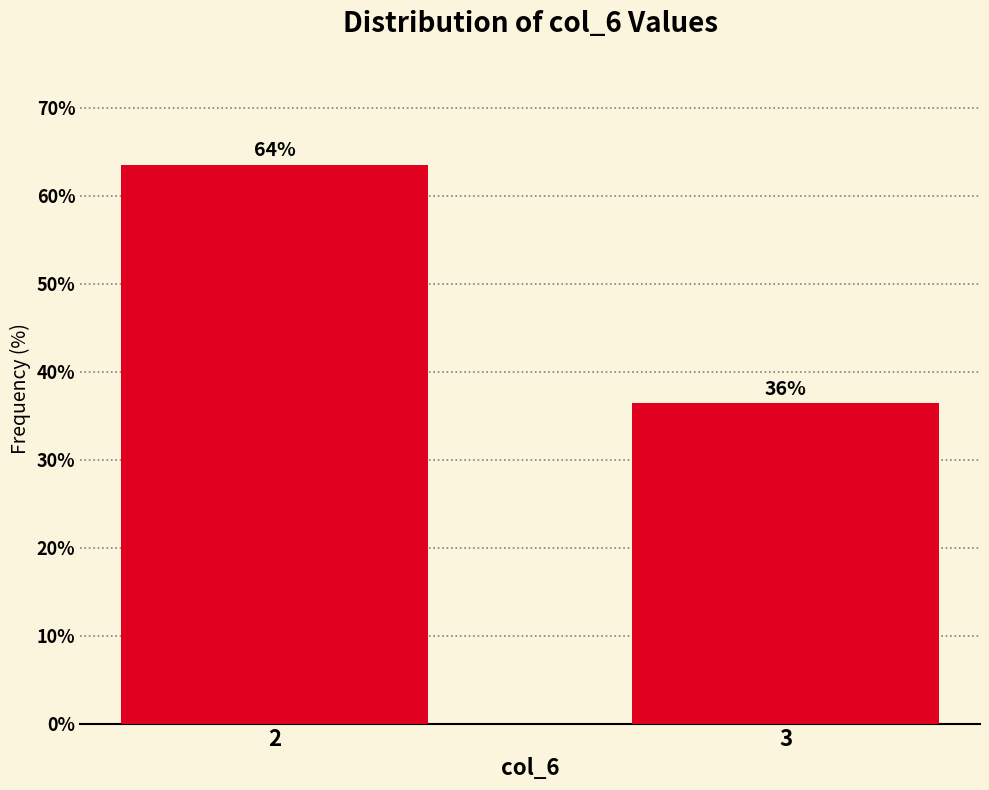

Are the bars horizontal?

No